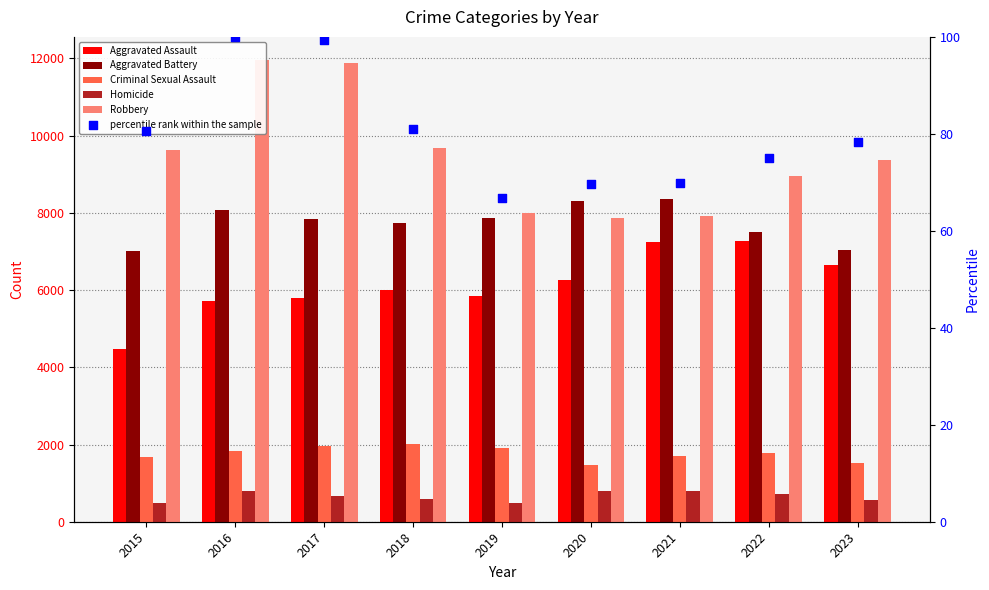

Is the value of Aggravated Battery at 2016 greater than the value of percentile rank within the sample at 2015?

Yes